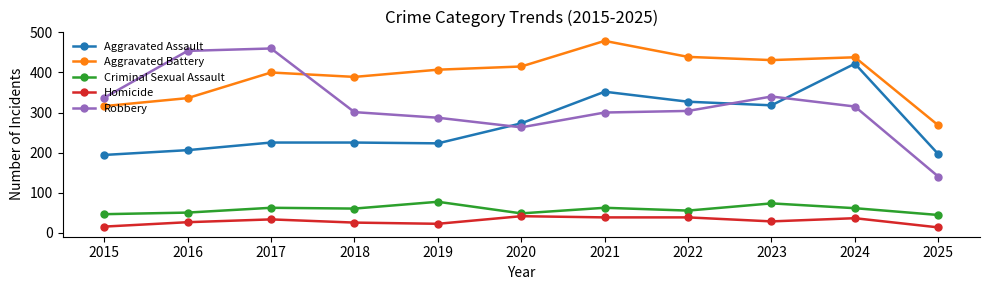

Between 2019 and 2021, which series saw the biggest shift?

Aggravated Assault